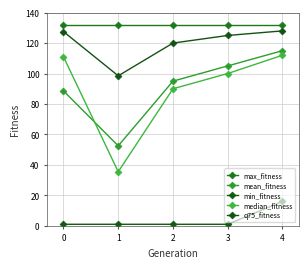

What is the difference between the maximum and minimum values in the mean_fitness series?

62.5